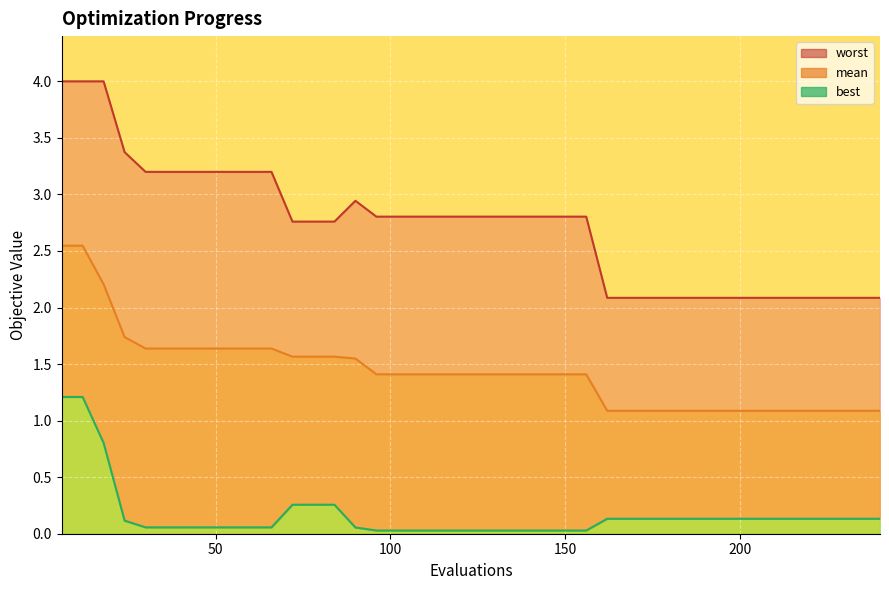

Which series has the largest total across all categories?

worst line